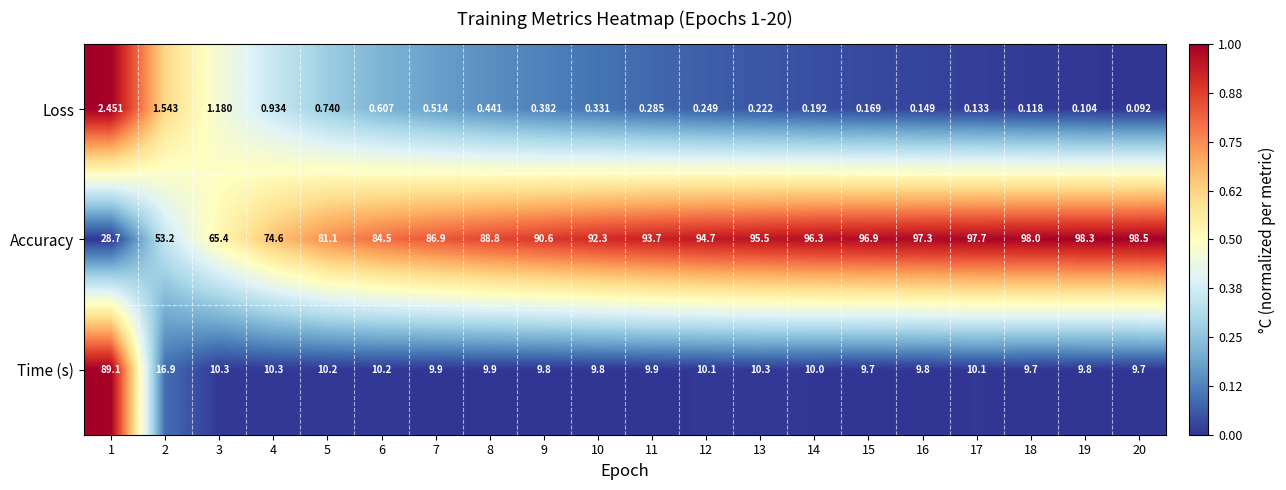

How many series are shown in this chart?

3